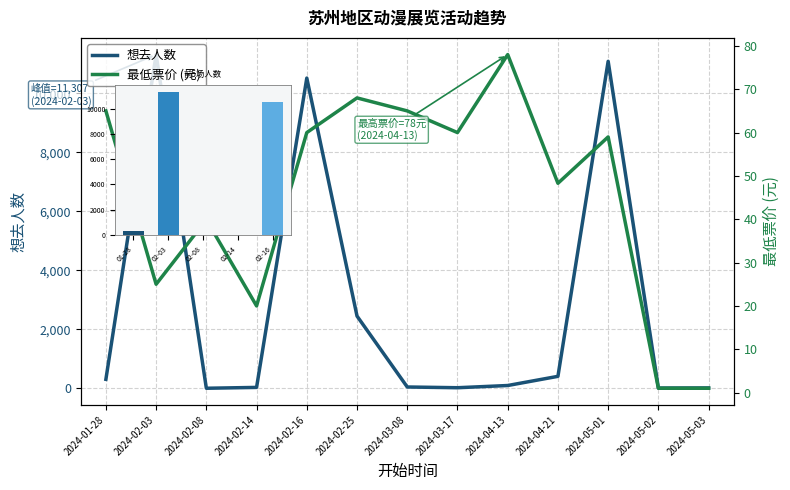

What is the total value across all series at 2024-04-13?

172.0